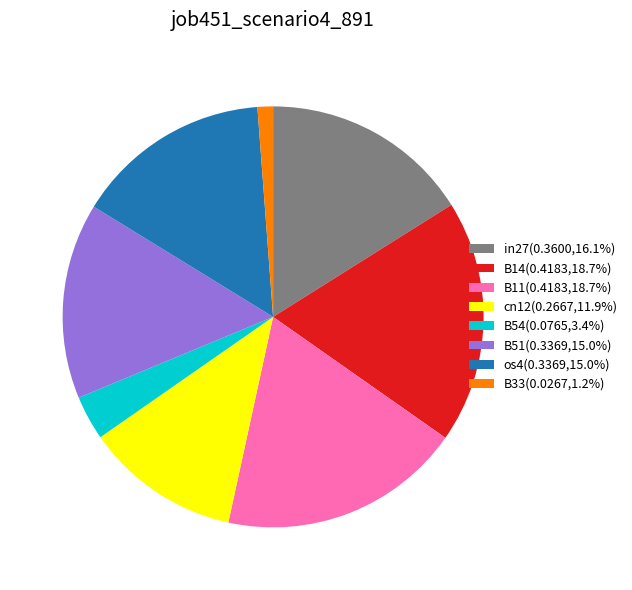

Is there a majority slice in this chart?

No